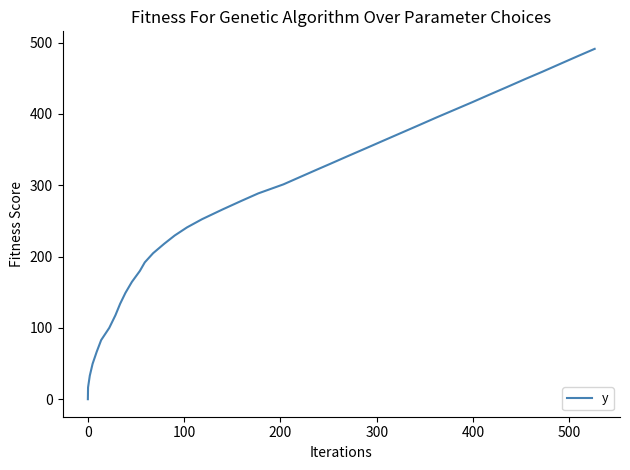

How many lines are shown in the chart?

1